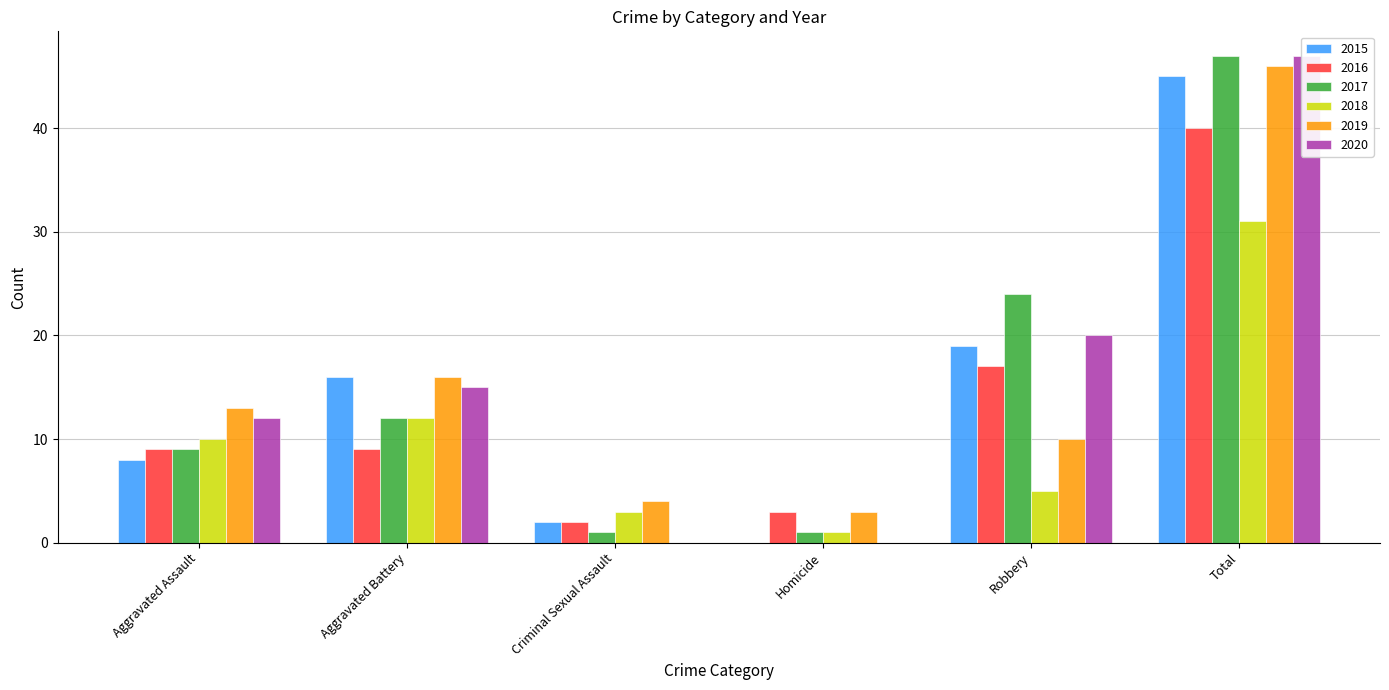

At Aggravated Battery, list the series in order from largest to smallest.

2015, 2019, 2020, 2017, 2018, 2016